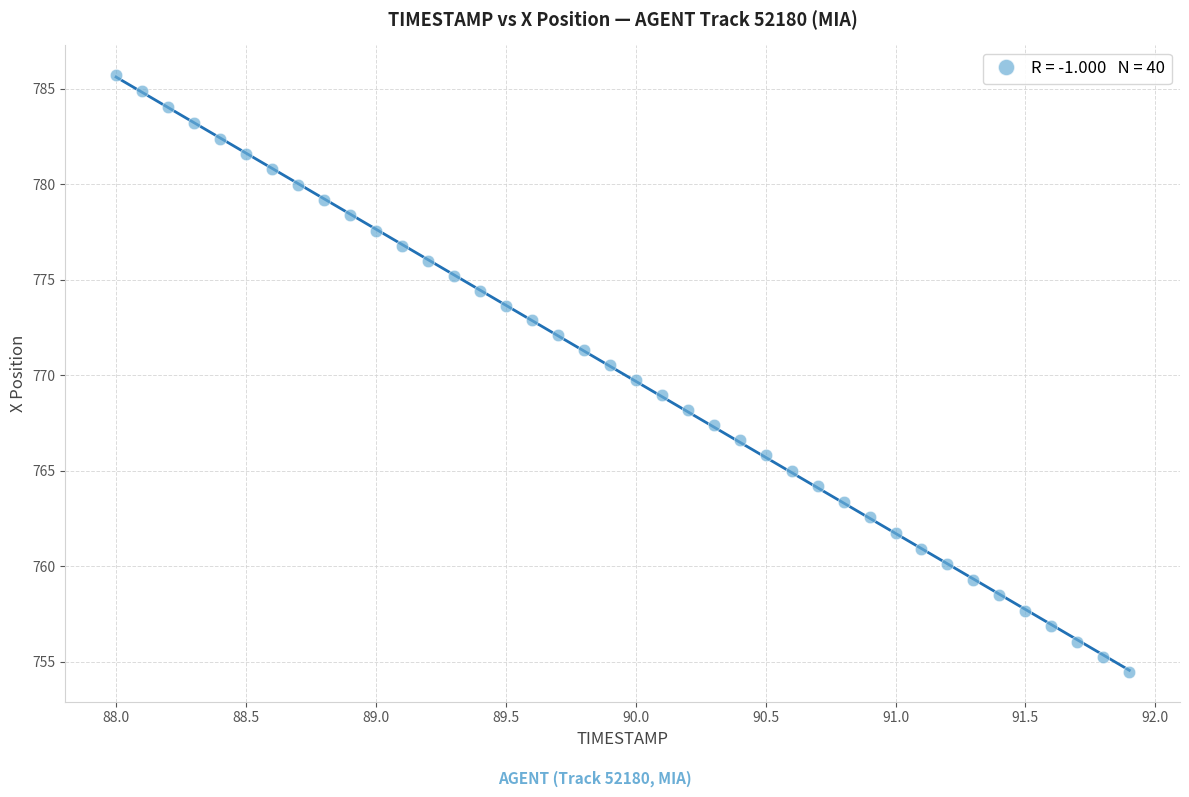

What is the range of Y values (max minus min)?

31.2